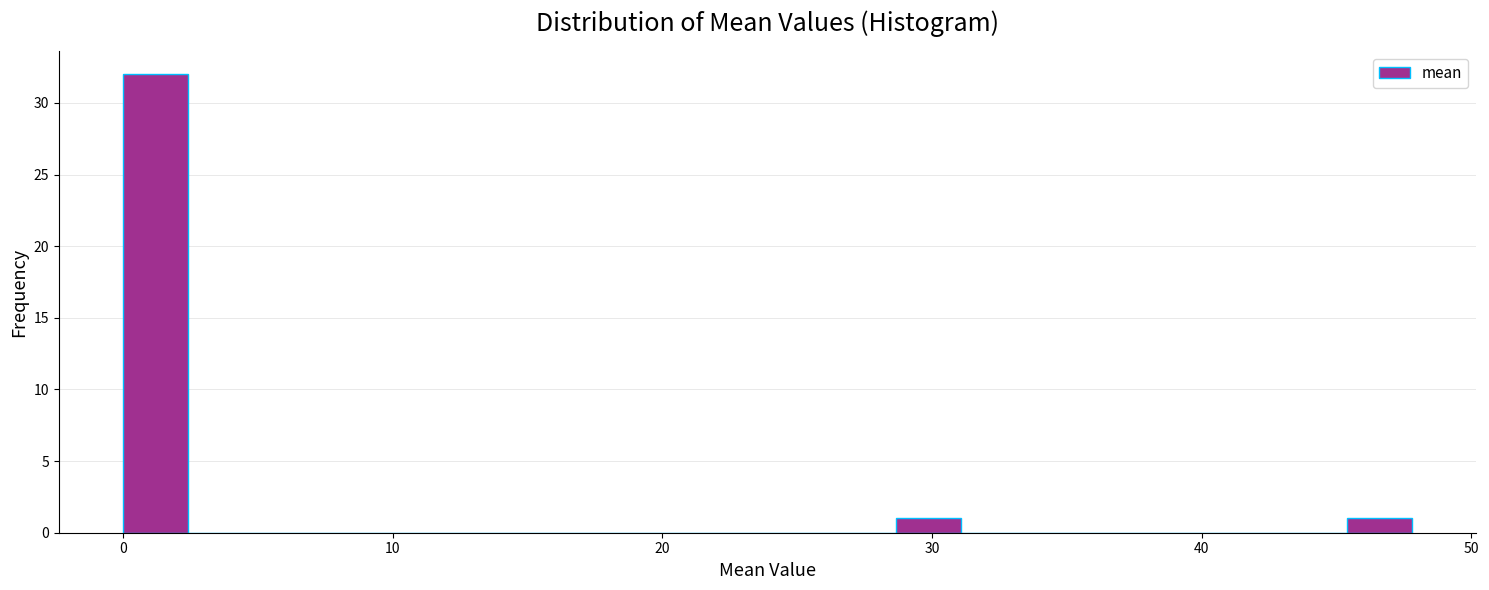

Read against the x-axis, roughly where is the centre of the tallest bar?

1